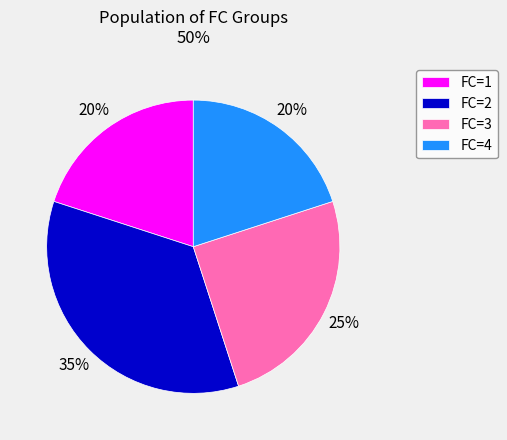

To the nearest percent, what is the average slice percentage?

25%